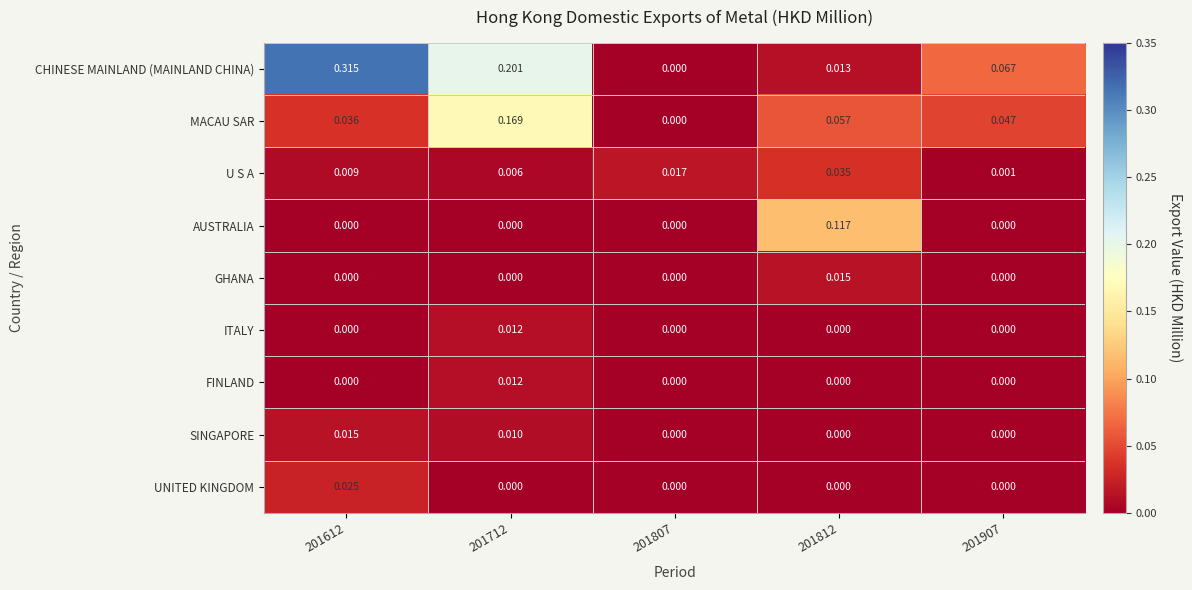

At which category does the chart reach its peak across all series?

201612